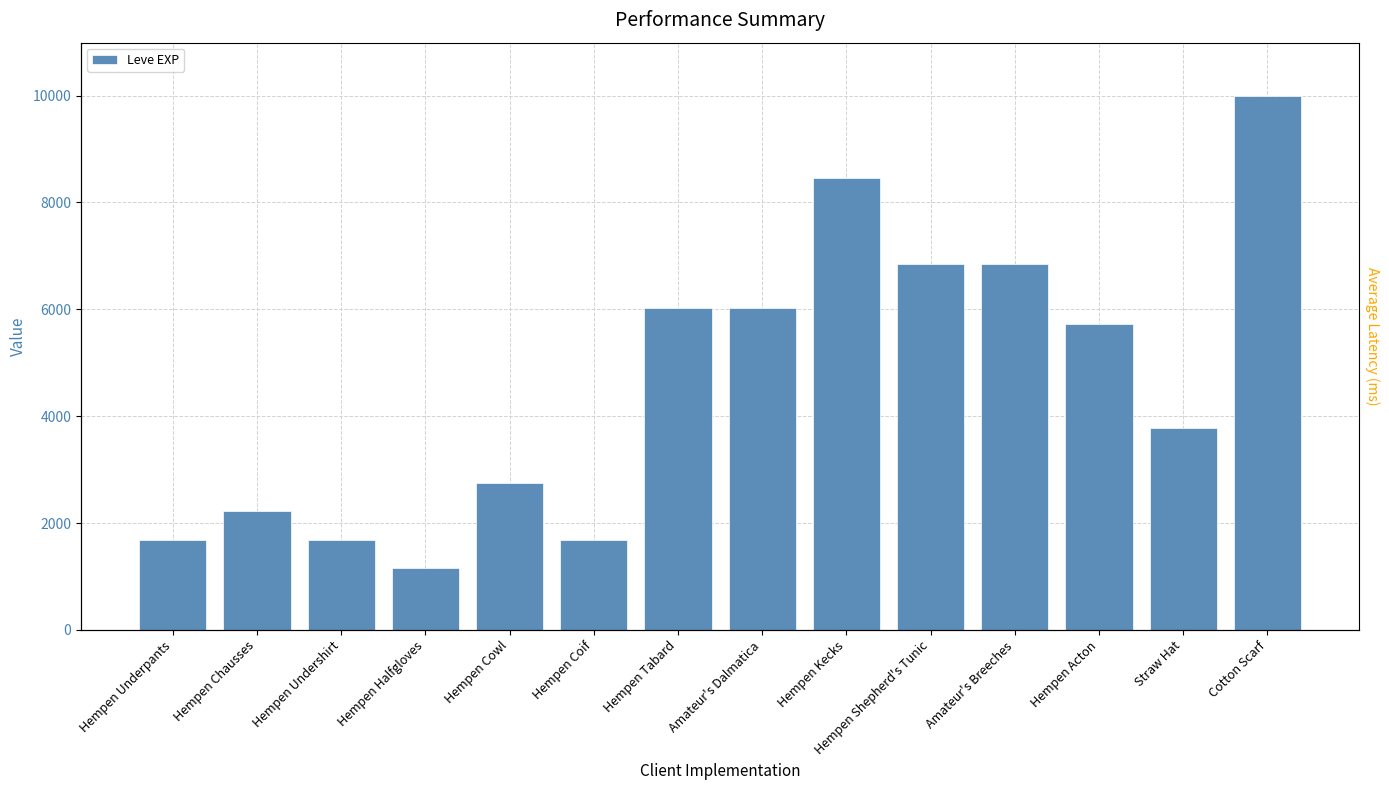

Reading left to right, transcribe all the data shown in this chart.

Hempen Underpants=1690	Hempen Chausses=2220	Hempen Undershirt=1690	Hempen Halfgloves=1160	Hempen Cowl=2740	Hempen Coif=1690	Hempen Tabard=6030	Amateur's Dalmatica=6030	Hempen Kecks=8460	Hempen Shepherd's Tunic=6840	Amateur's Breeches=6840	Hempen Acton=5730	Straw Hat=3780	Cotton Scarf=9990